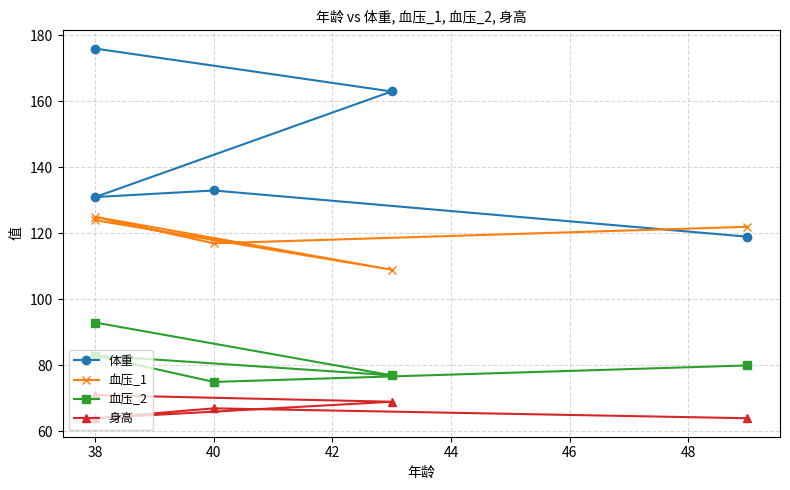

List the series in order of their peak value, highest first.

体重, 血压_1, 血压_2, 身高